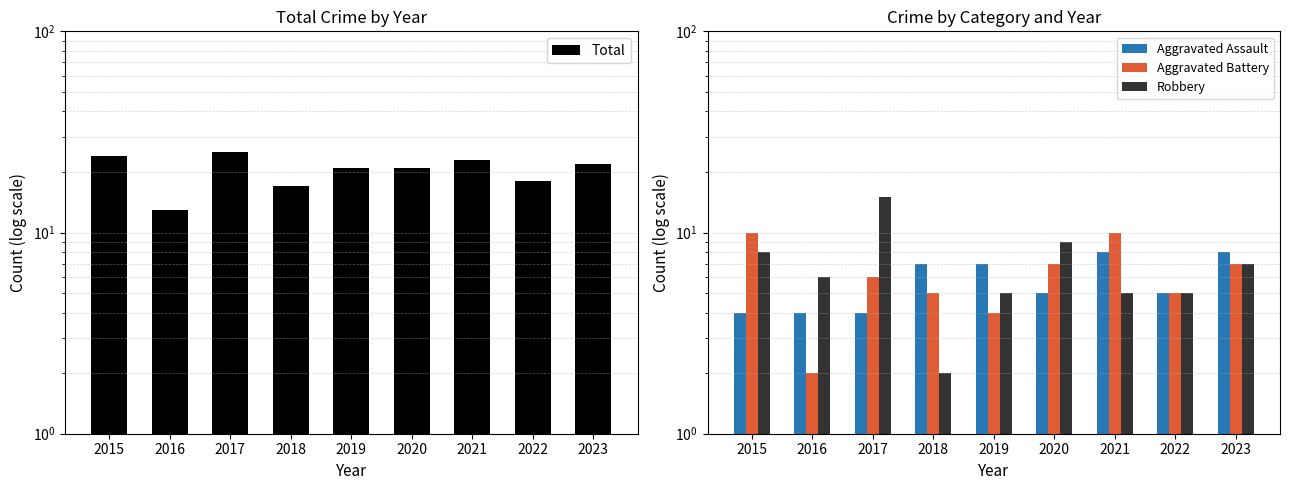

Which series has the widest spread of values?

Robbery